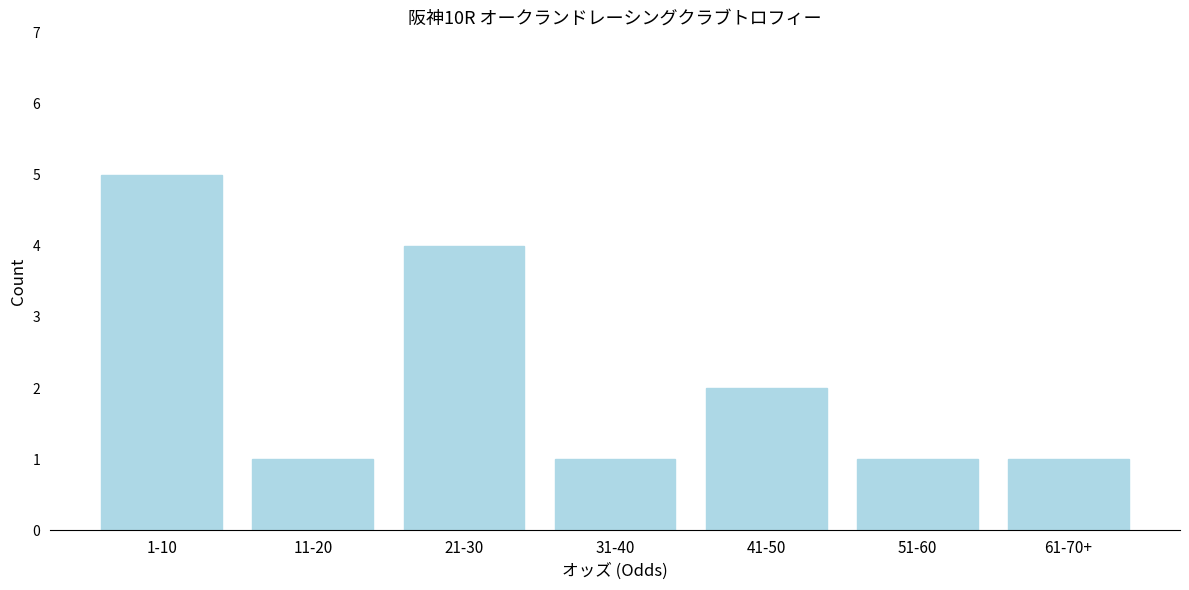

Reading right to left, list all the values displayed in this chart.

61-70+=1	51-60=1	41-50=2	31-40=1	21-30=4	11-20=1	1-10=5